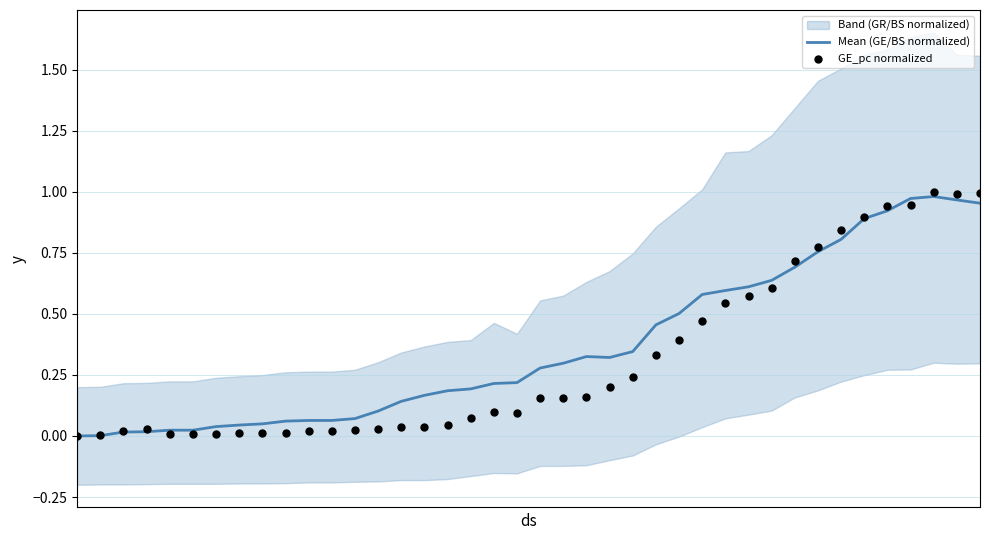

Is the value of Mean (GE/BS normalized) at 17 greater than the value of GE_pc normalized at 17?

Yes